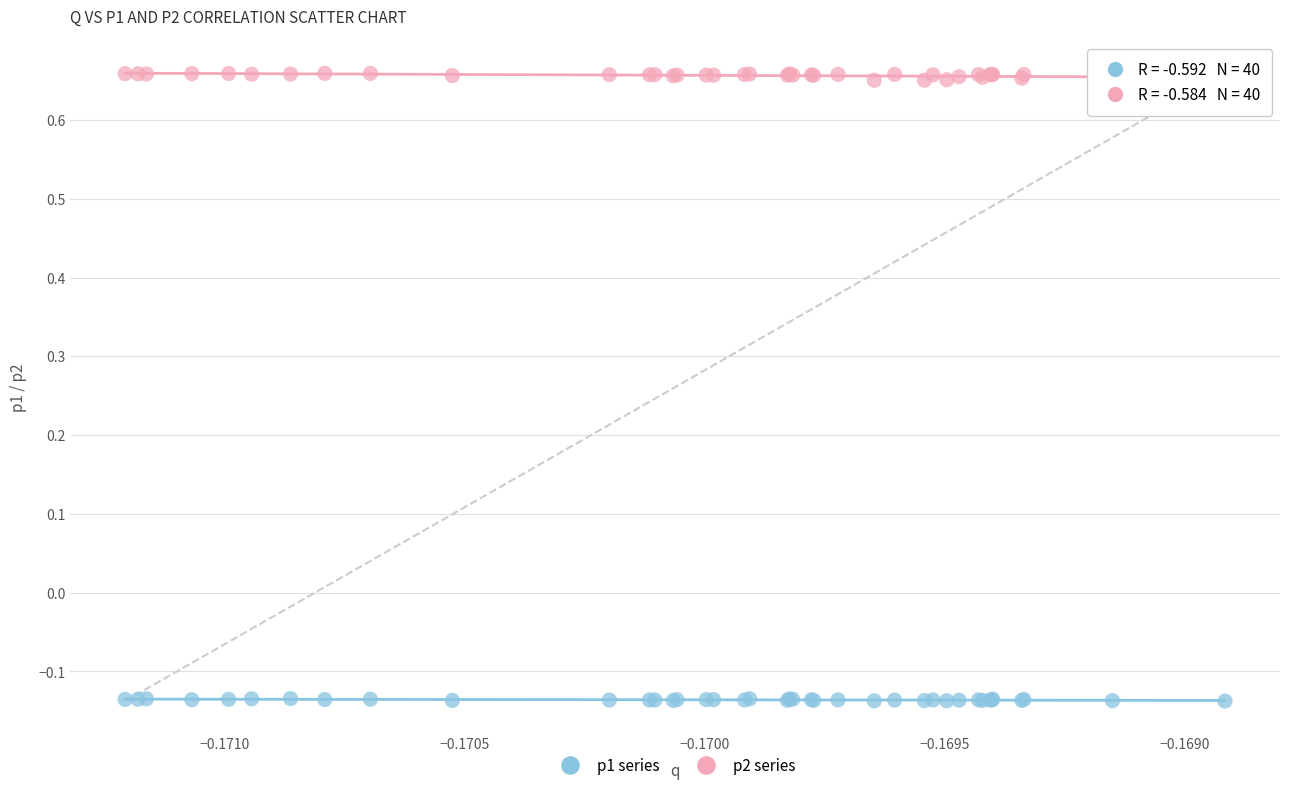

Which series reaches the maximum Y coordinate?

p2 series